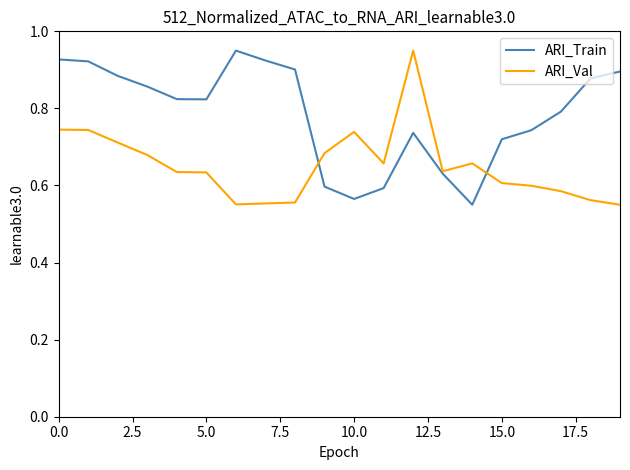

Does the chart have visible grid lines?

No